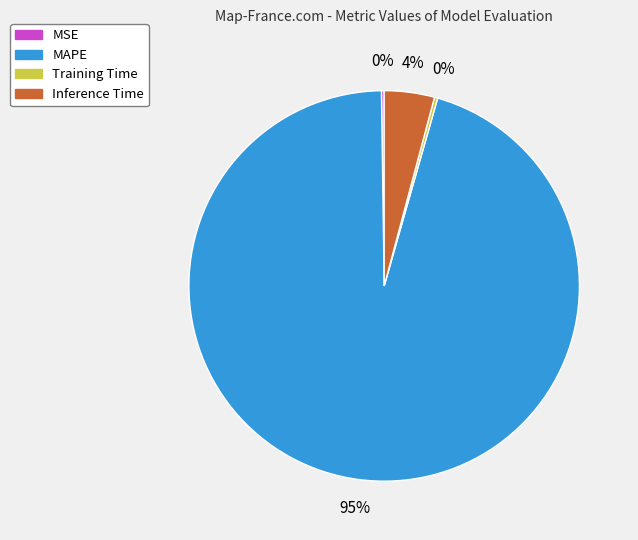

What is the largest slice in the pie chart?

MAPE